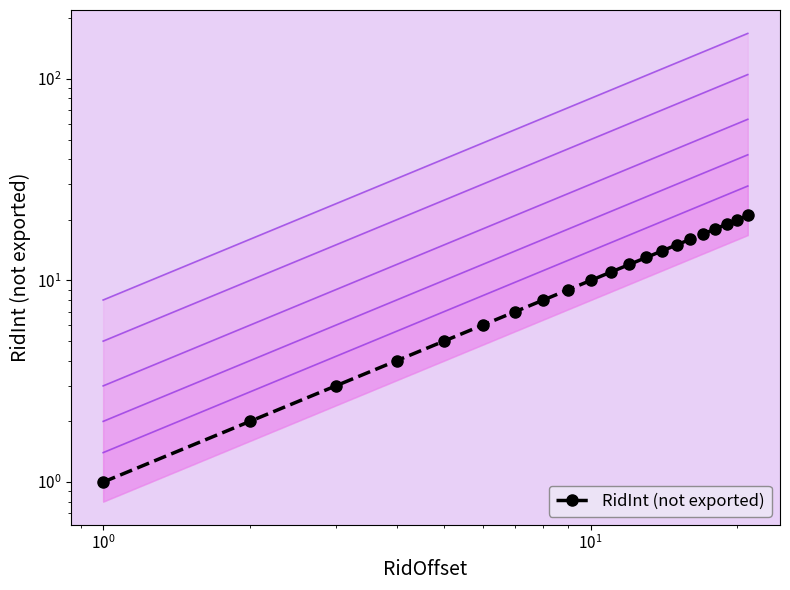

How many lines are shown in the chart?

1